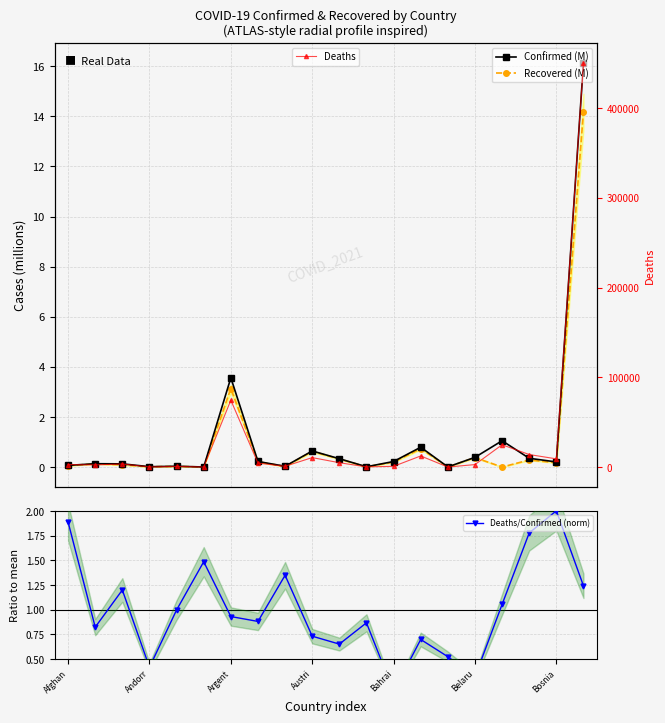

Count the number of categories in the chart.

20